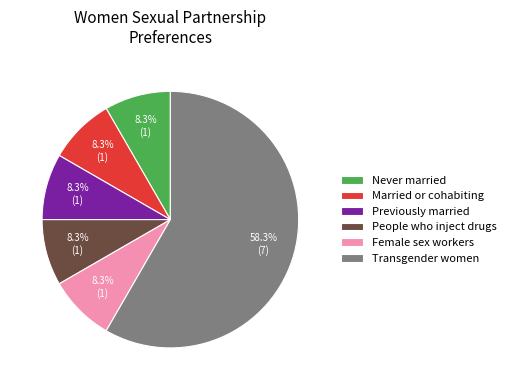

How many slices are in this pie chart?

6